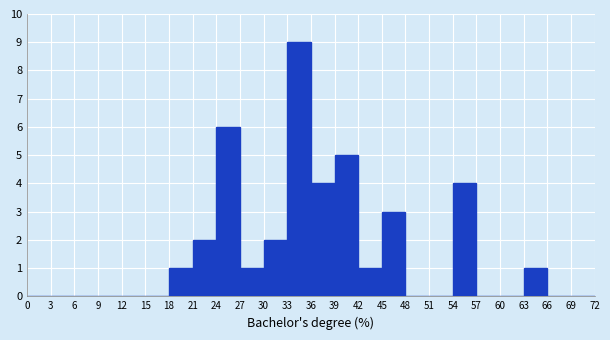

How tall is the bar that spans 24 to 27 on the x-axis? The values are not printed on the chart, so give them approximately, as read against the axis.

6